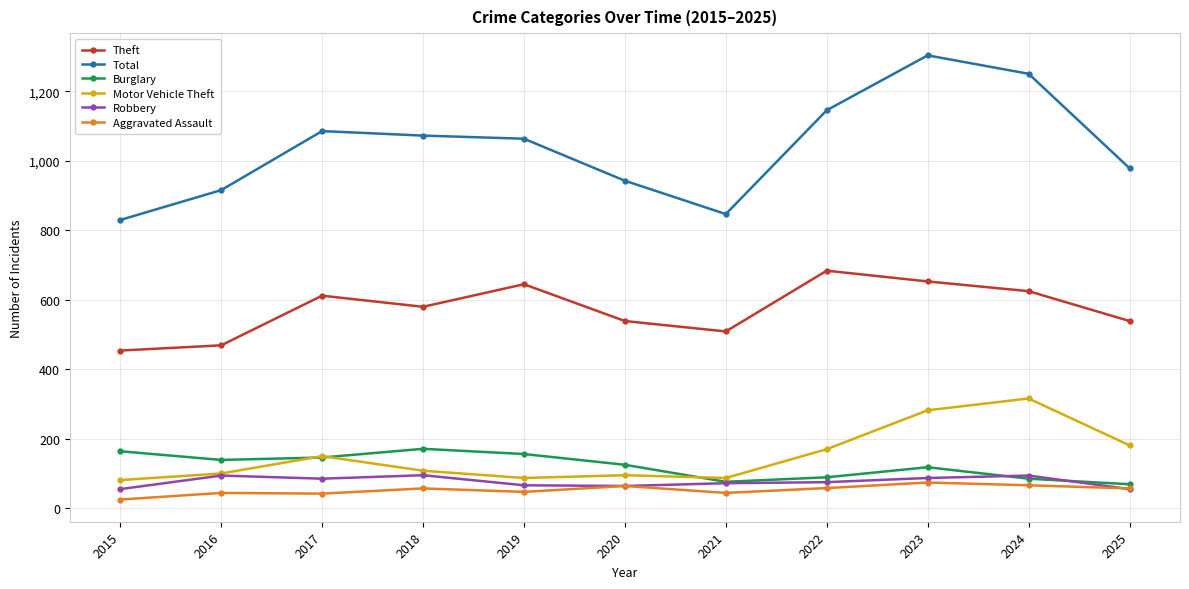

Which series ends up on top after the final intersection of Aggravated Assault and Robbery?

Aggravated Assault